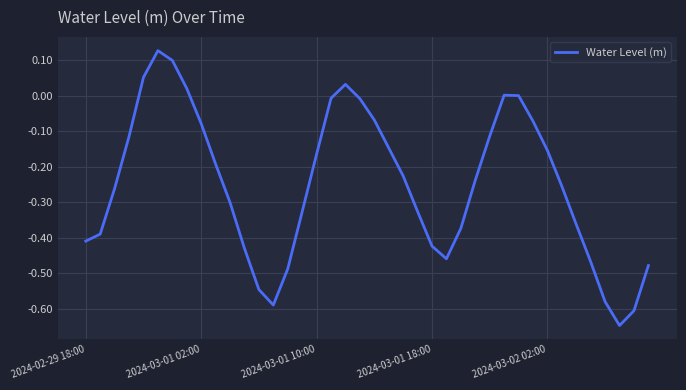

What is the difference between the maximum and minimum values?

0.8